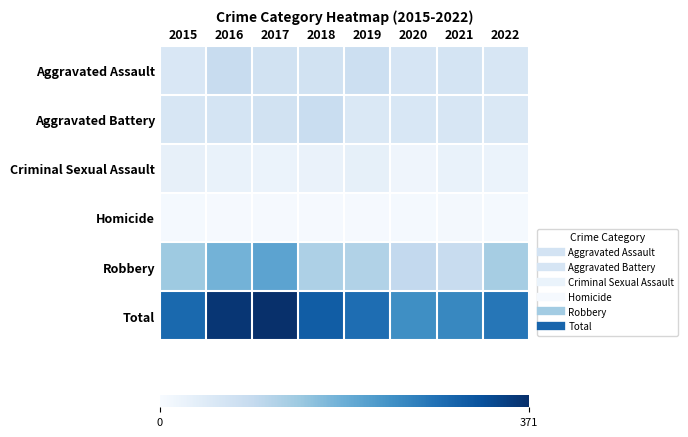

Reading right to left, transcribe all the data shown in this chart.

Aggravated Assault: 2022=58	2021=66	2020=62	2019=80	2018=72	2017=72	2016=88	2015=56
Aggravated Battery: 2022=55	2021=60	2020=57	2019=53	2018=86	2017=71	2016=66	2015=60
Criminal Sexual Assault: 2022=23	2021=25	2020=15	2019=31	2018=24	2017=22	2016=25	2015=29
Homicide: 2022=5	2021=6	2020=5	2019=4	2018=4	2017=4	2016=4	2015=5
Robbery: 2022=130	2021=88	2020=97	2019=116	2018=121	2017=202	2016=178	2015=139
Total: 2022=271	2021=245	2020=236	2019=284	2018=307	2017=371	2016=361	2015=289